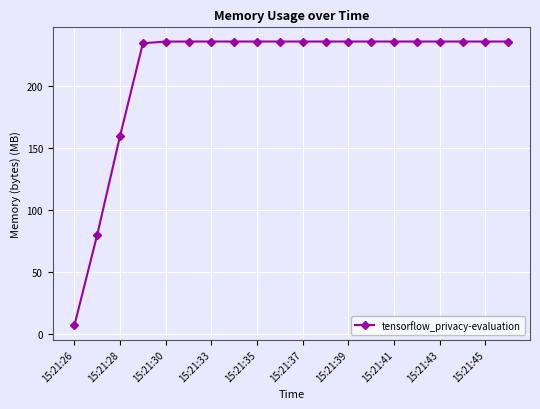

Does the chart have visible grid lines?

Yes